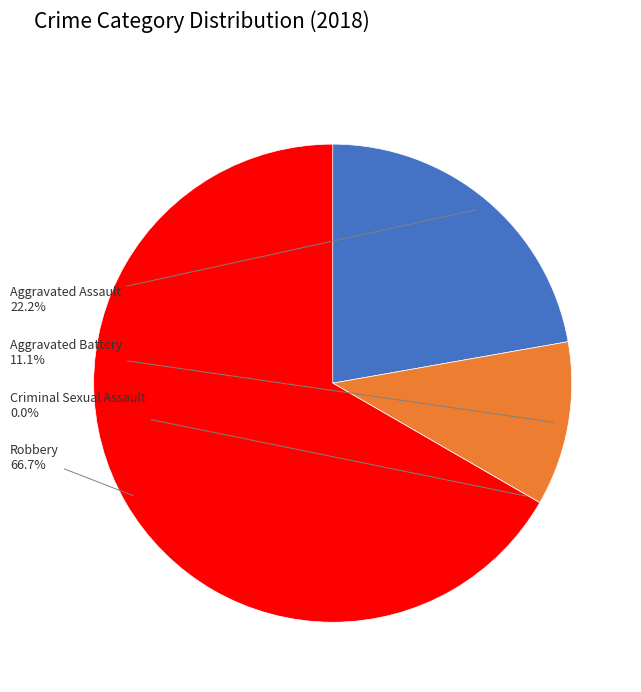

Is Criminal Sexual Assault the majority of the pie?

No